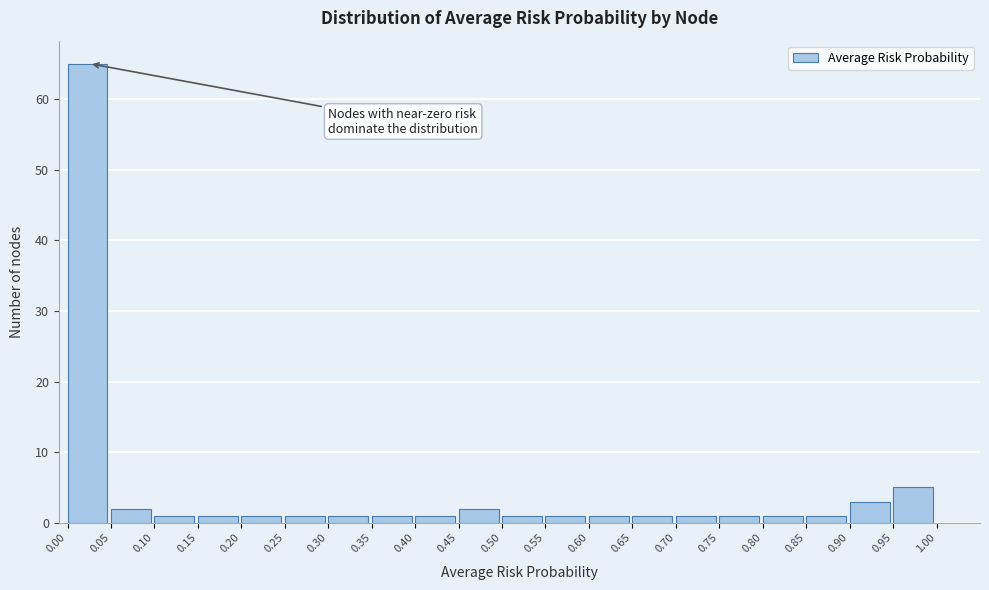

What is the height of the bar covering 0.85 to 0.90 on the x-axis? The values are not printed on the chart, so give them approximately, as read against the axis.

1